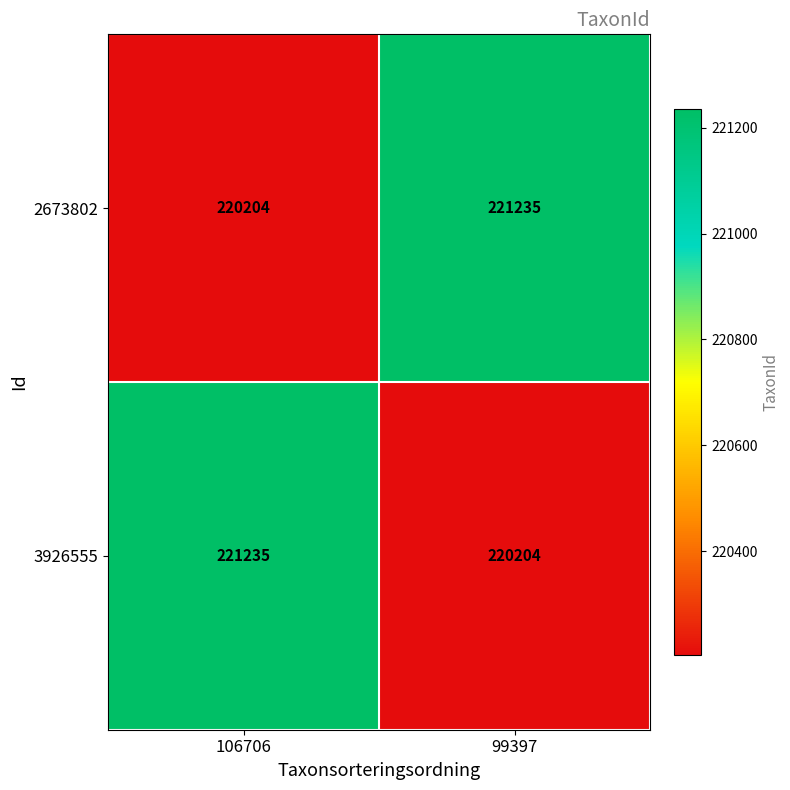

What is the difference between the highest and lowest values at 99397?

1031